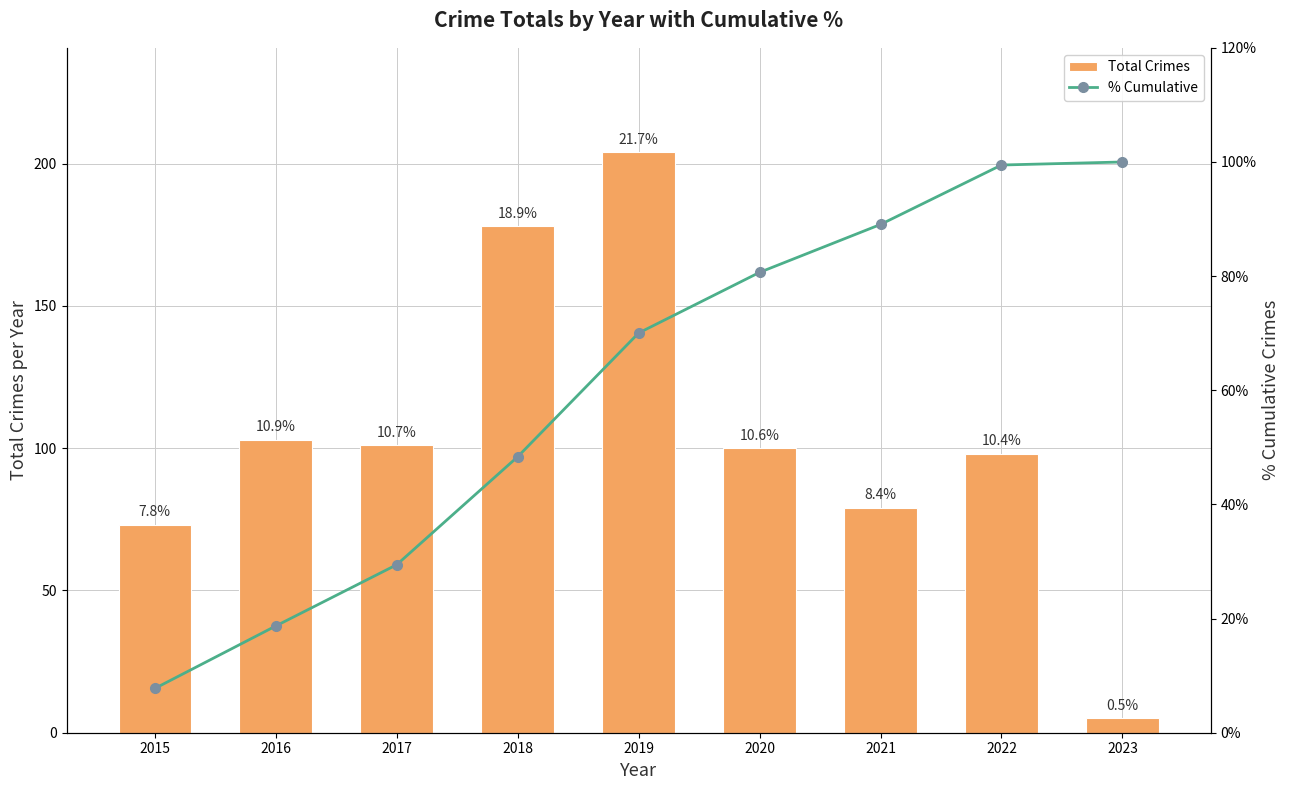

At which category is the sum across all series the highest?

2019